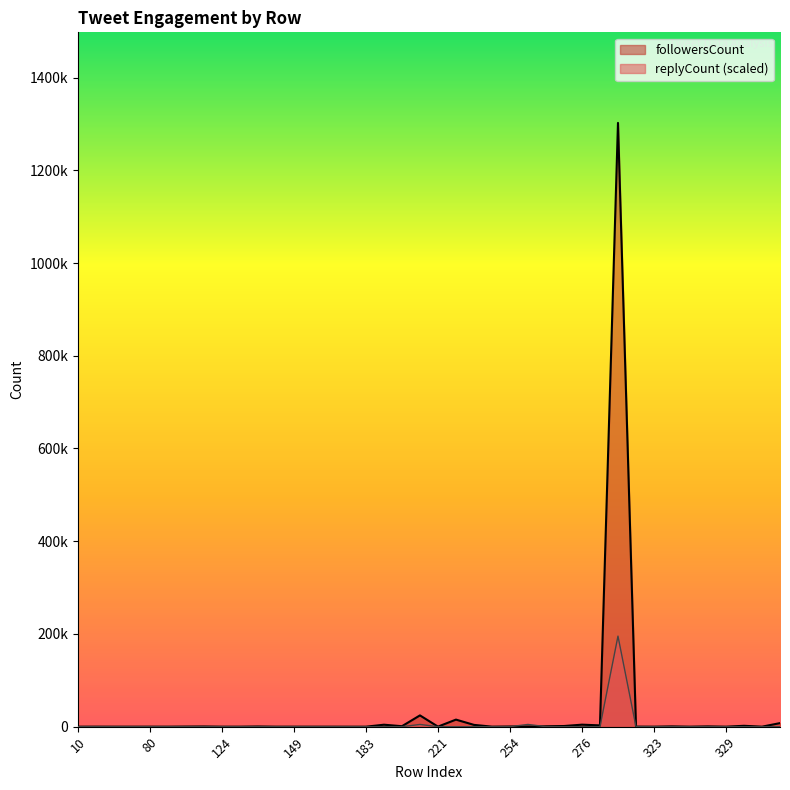

Rank the categories by replyCount value from lowest to highest.

10, 11, 35, 76, 80, 91, 101, 111, 124, 138, 142, 146, 149, 166, 178, 182, 183, 200, 206, 221, 234, 246, 253, 254, 260, 272, 276, 306, 321, 323, 325, 326, 327, 329, 345, 347, 352, 219, 258, 317